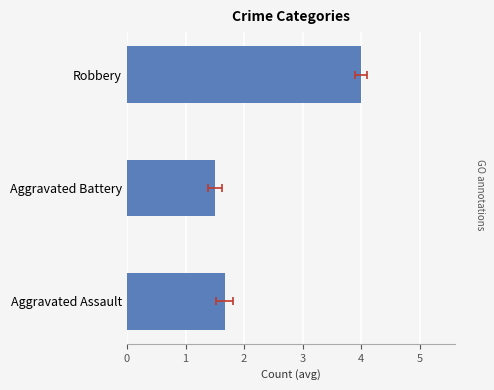

How many values are between 1 and 4?

3